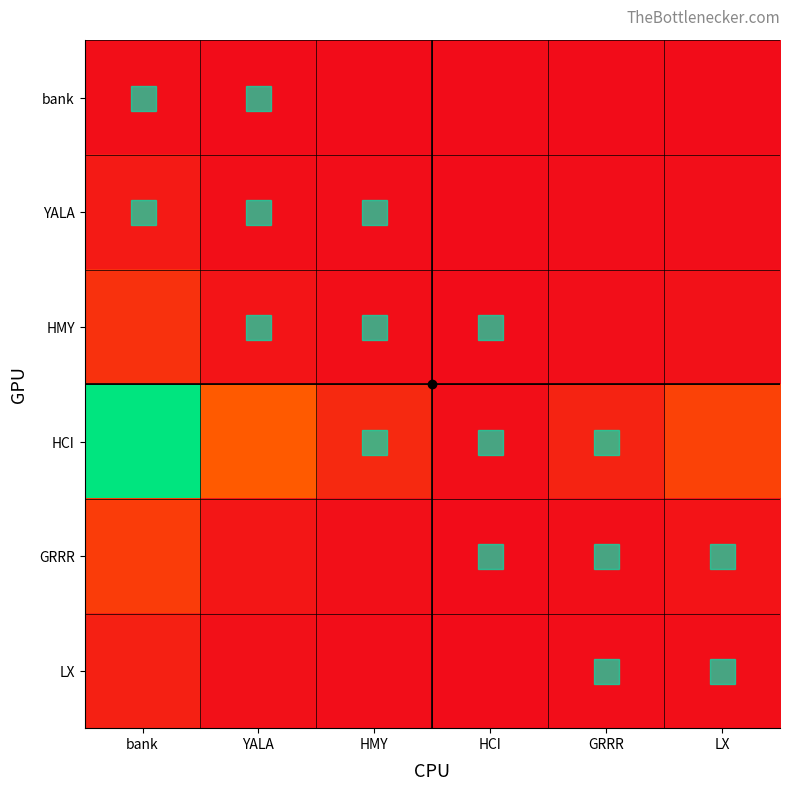

Rank the series at LX from highest to lowest value.

HCI, GRRR, HMY, LX, YALA, bank